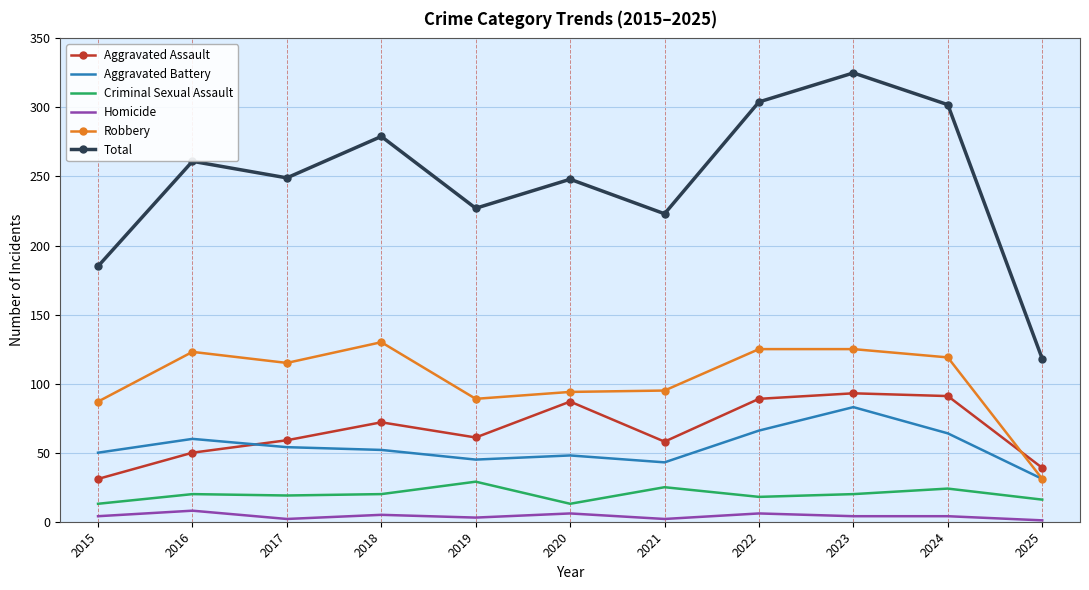

At which category does the chart reach its peak across all series?

2023